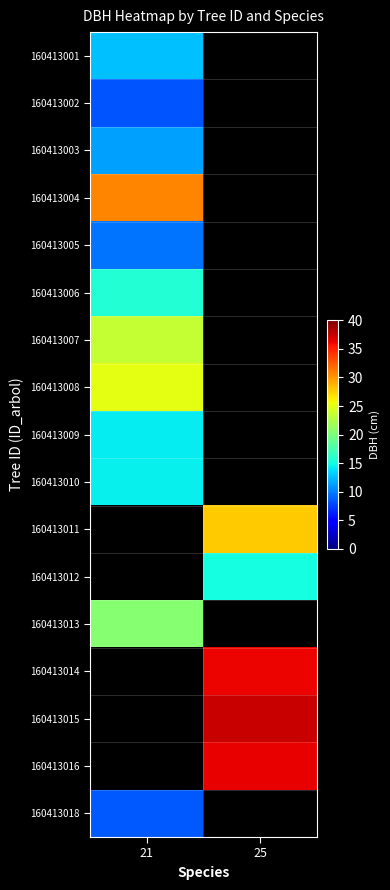

True or false: 160413013 has a value of 12.5 at 21.

False